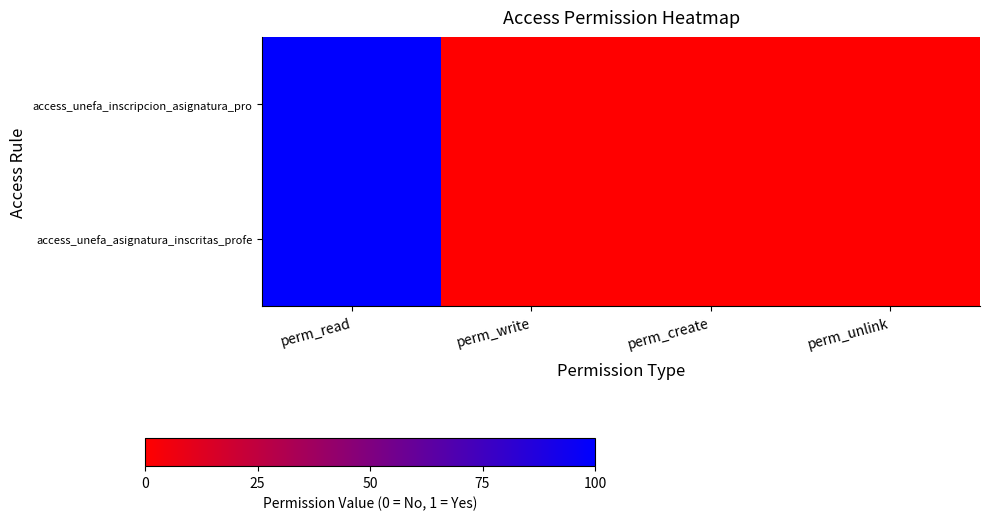

Rank the series by their maximum value, from highest to lowest.

access_unefa_inscripcion_asignatura_pro, access_unefa_asignatura_inscritas_profe